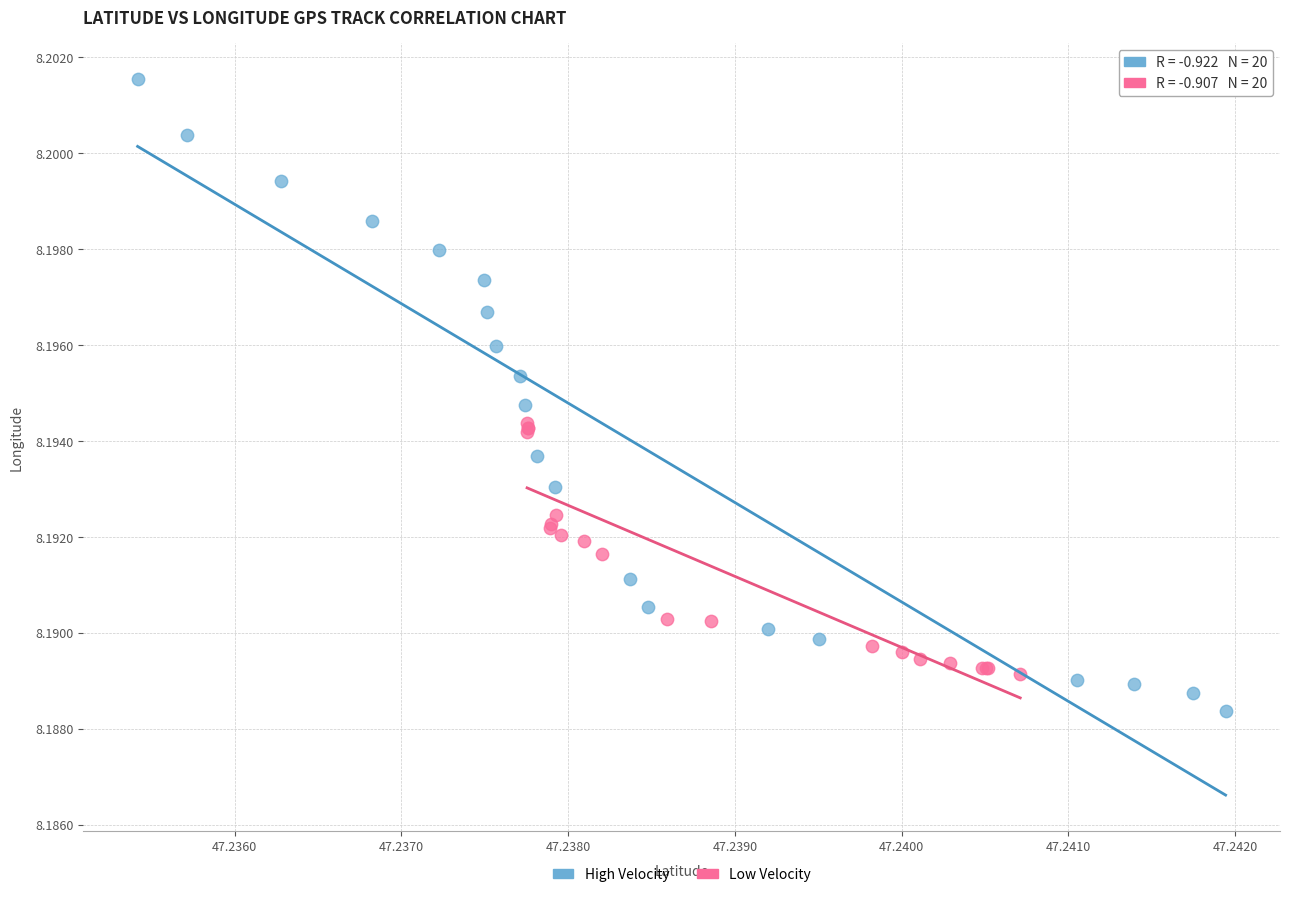

Which series has the largest Y range (max minus min)?

High Velocity